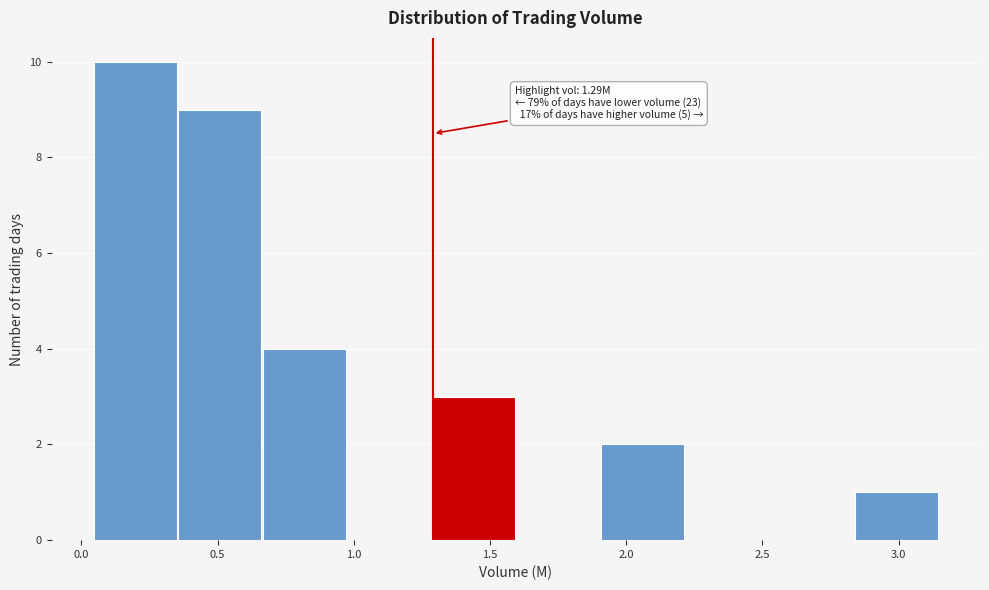

Which range on the x-axis has the tallest bar?

0.05 to 0.35